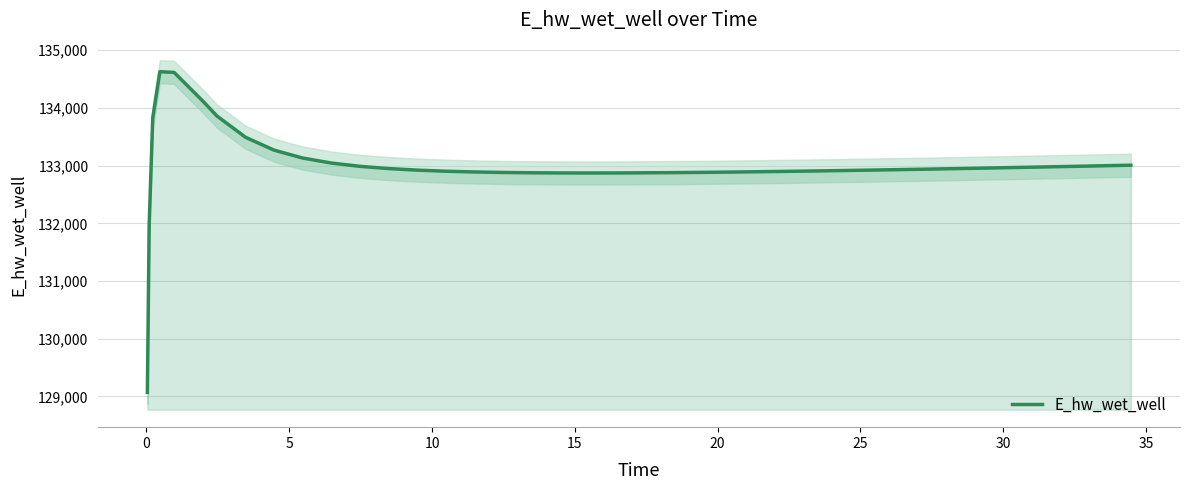

What is the maximum value for E_hw_wet_well?

134627.9